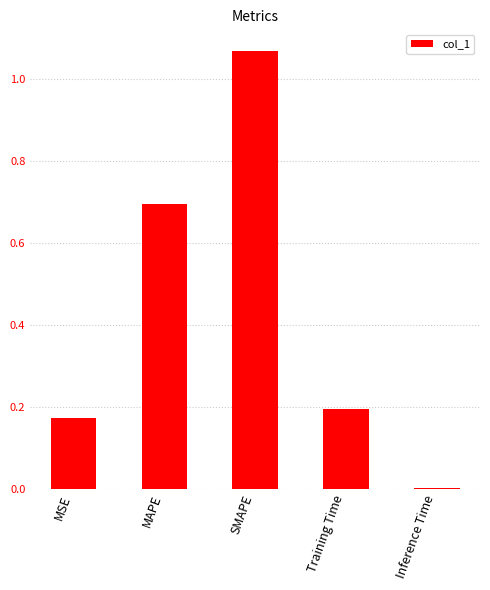

What is the sum of the values at MAPE and SMAPE?

1.8